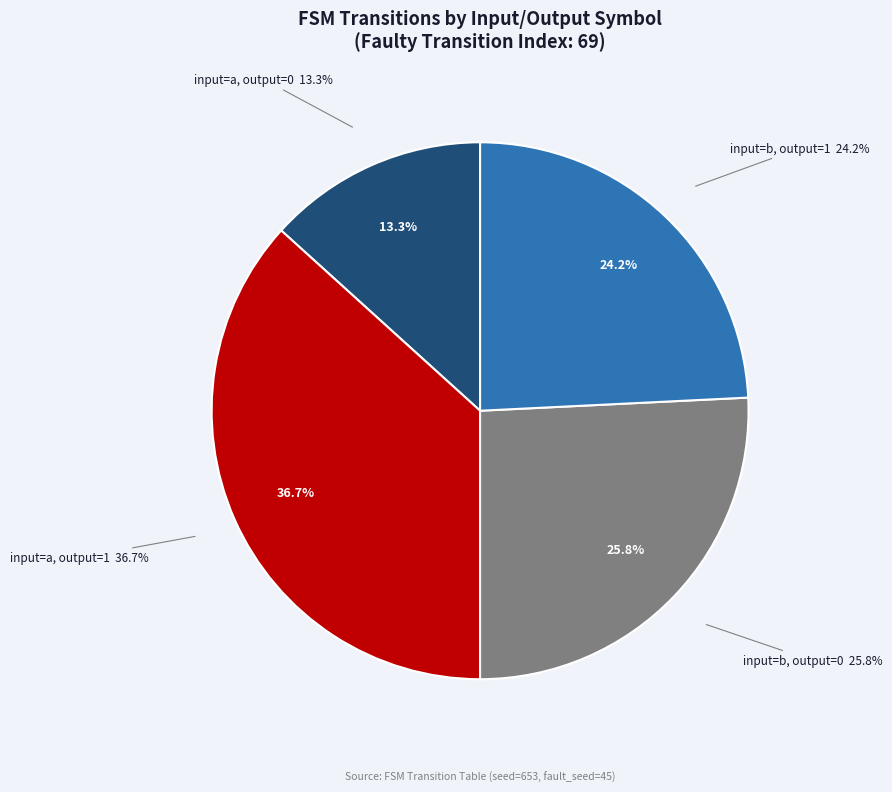

Is there any slice that represents more than half of the pie?

No